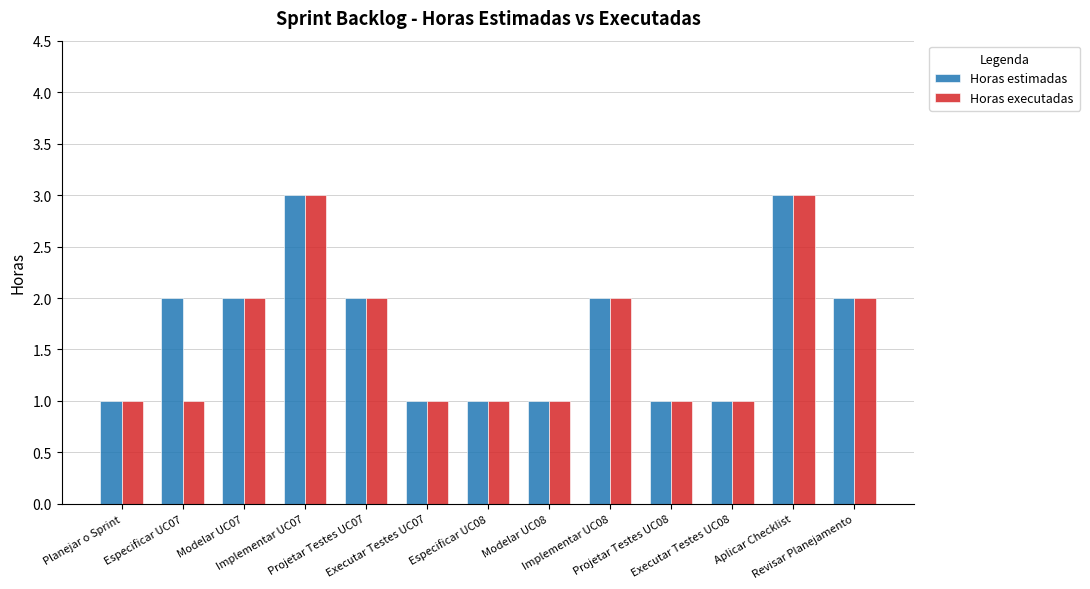

What is the sum of the Horas estimadas values at Aplicar Checklist and Especificar UC07?

5